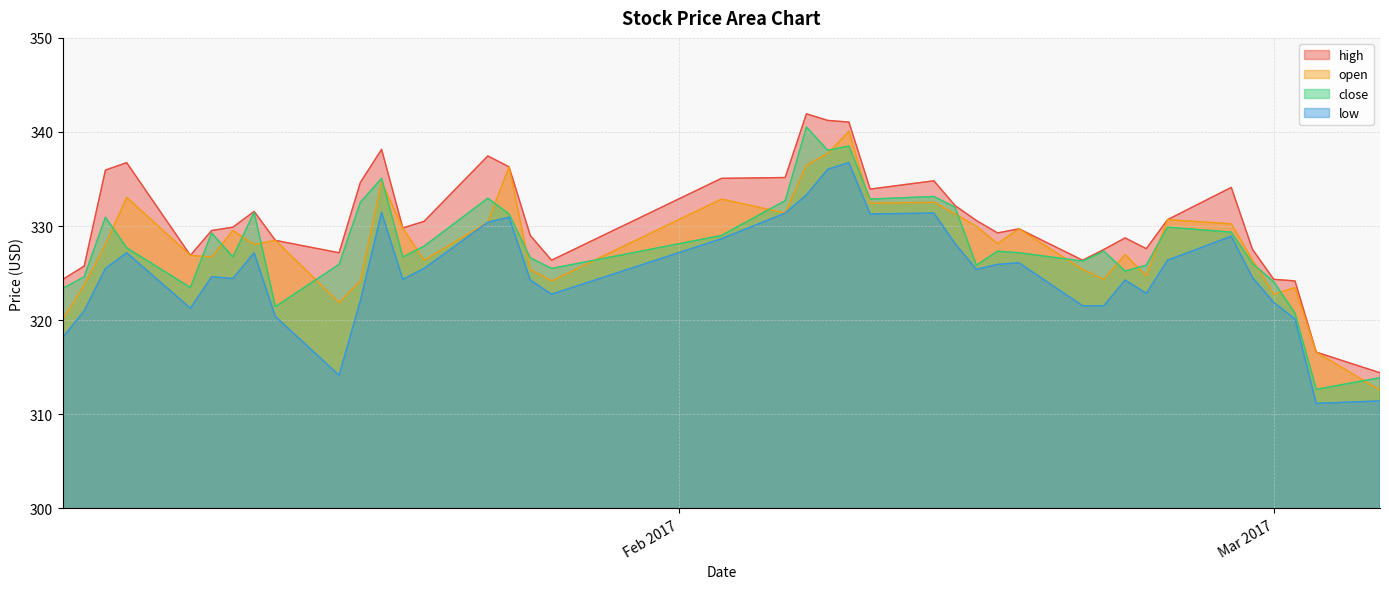

What is the average value of the low series?

325.1